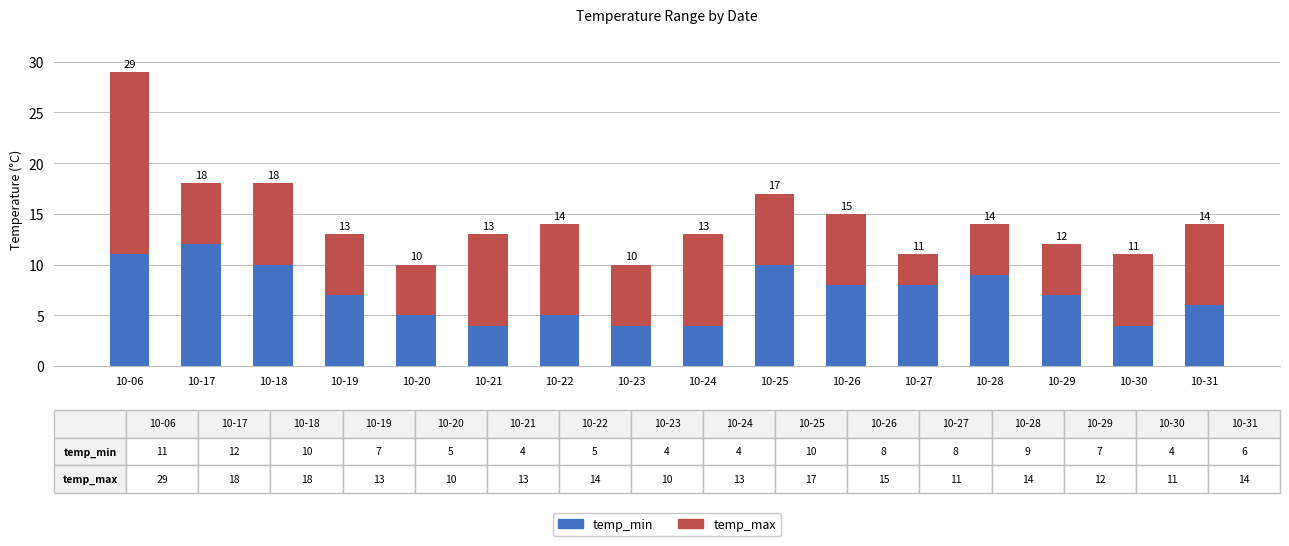

Rank the series by their average value, from lowest to highest.

temp_min, temp_max